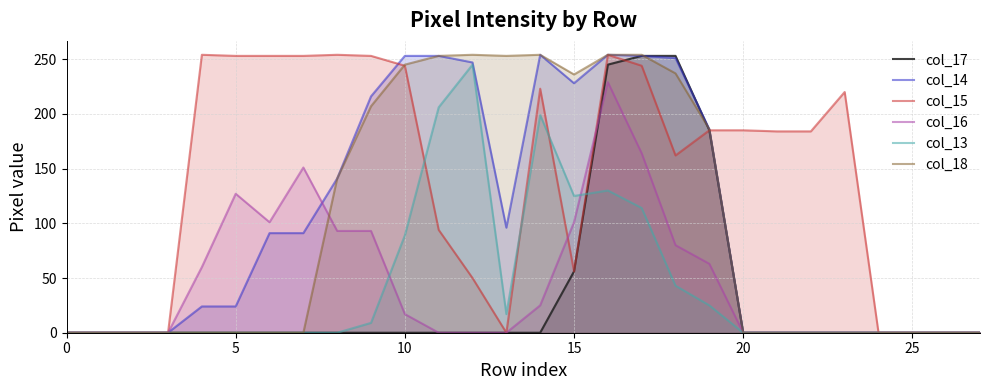

How many series are shown in this chart?

6